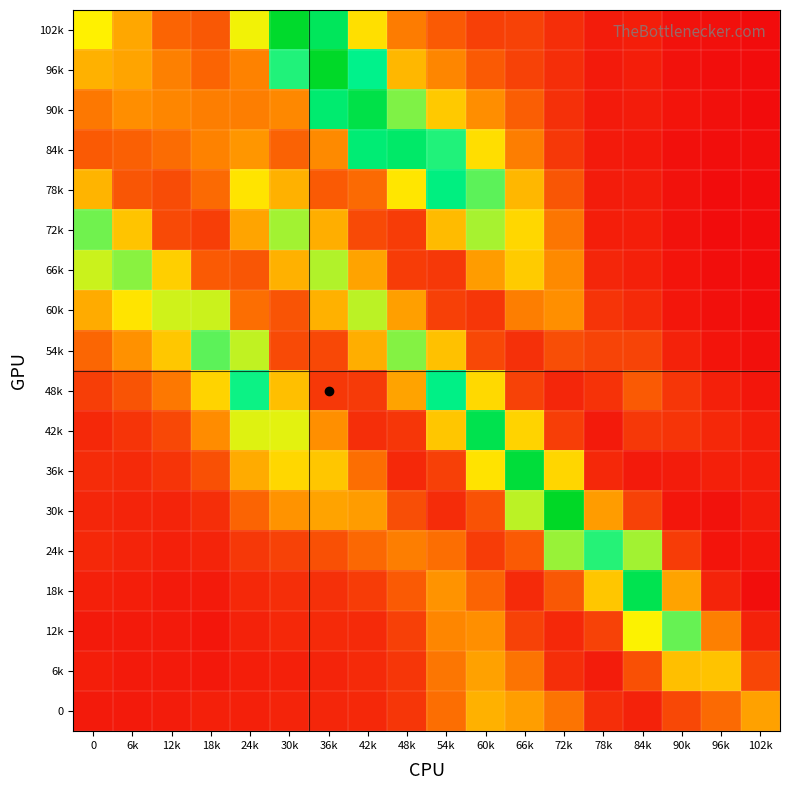

What is the spread (max minus min) of values at 36k?

0.2